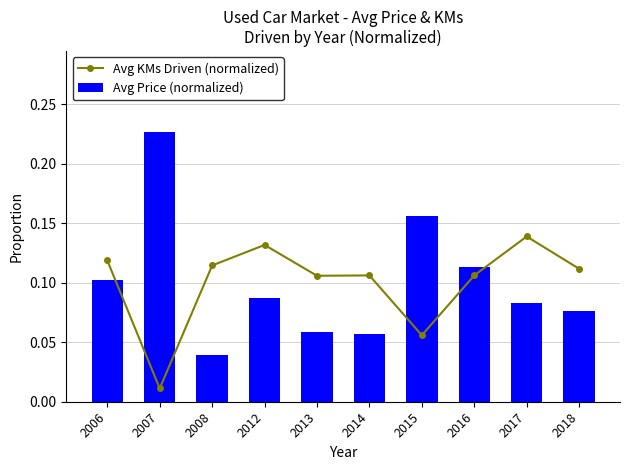

Are the bars grouped side by side (vs. stacked)?

Yes